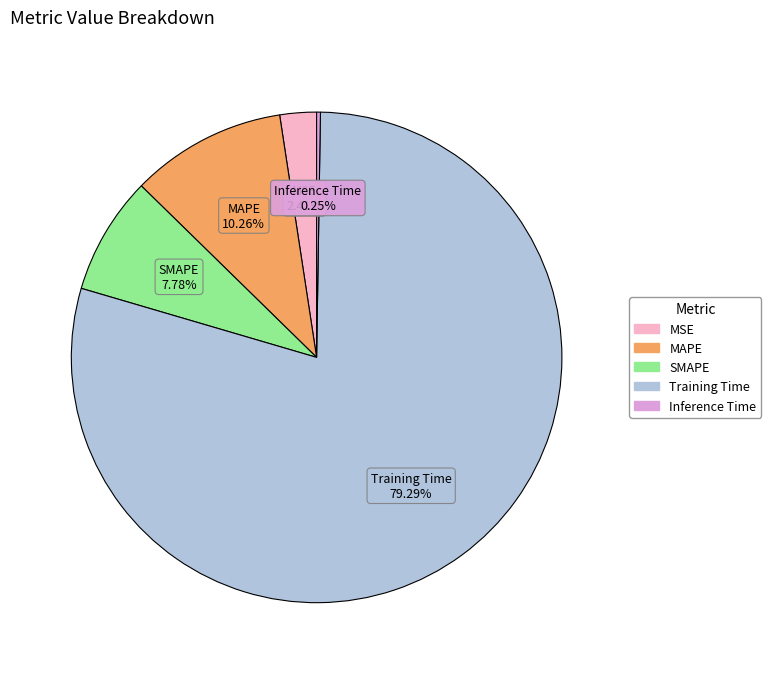

What is the majority slice?

Training Time